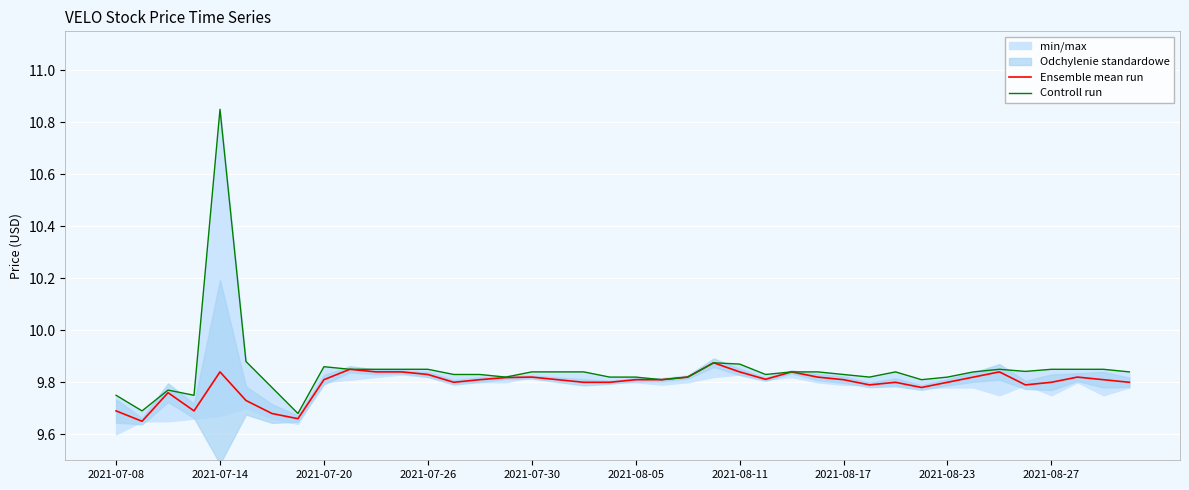

Reading left to right, list all the values displayed in this chart.

Ensemble mean run: 9.7	9.7	9.8	9.7	9.8	9.7	9.7	9.7	9.8	9.8	9.8	9.8	9.8	9.8	9.8	9.8	9.8	9.8	9.8	9.8	9.8	9.8	9.8	9.9	9.8	9.8	9.8	9.8	9.8	9.8	9.8	9.8	9.8	9.8	9.8	9.8	9.8	9.8	9.8	9.8
Controll run: 9.8	9.7	9.8	9.8	10.8	9.9	9.8	9.7	9.9	9.8	9.8	9.8	9.8	9.8	9.8	9.8	9.8	9.8	9.8	9.8	9.8	9.8	9.8	9.9	9.9	9.8	9.8	9.8	9.8	9.8	9.8	9.8	9.8	9.8	9.8	9.8	9.8	9.8	9.8	9.8